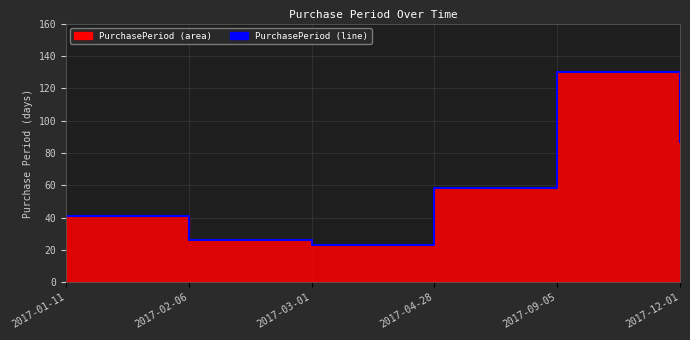

At which category does the data reach its first local valley?

2017-03-01